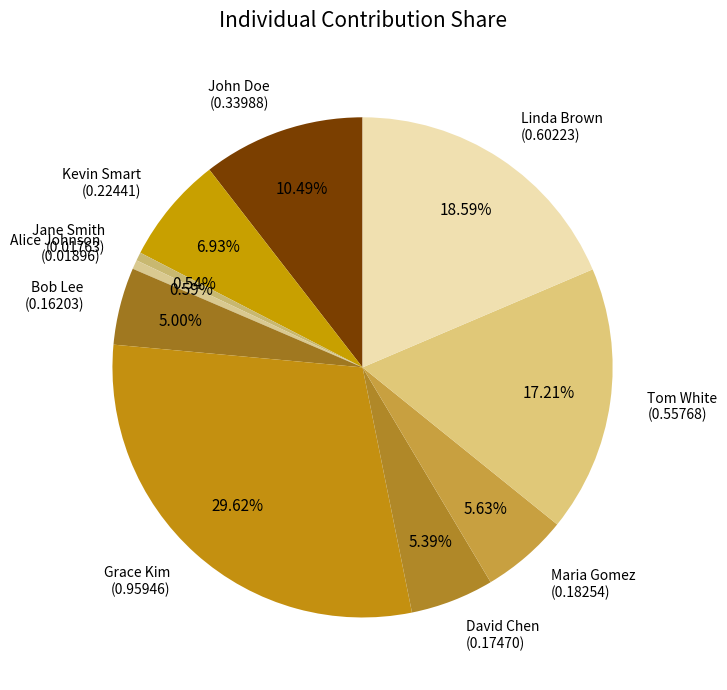

Between Kevin Smart (0.22441) and David Chen (0.17470), which is larger?

Kevin Smart (0.22441)